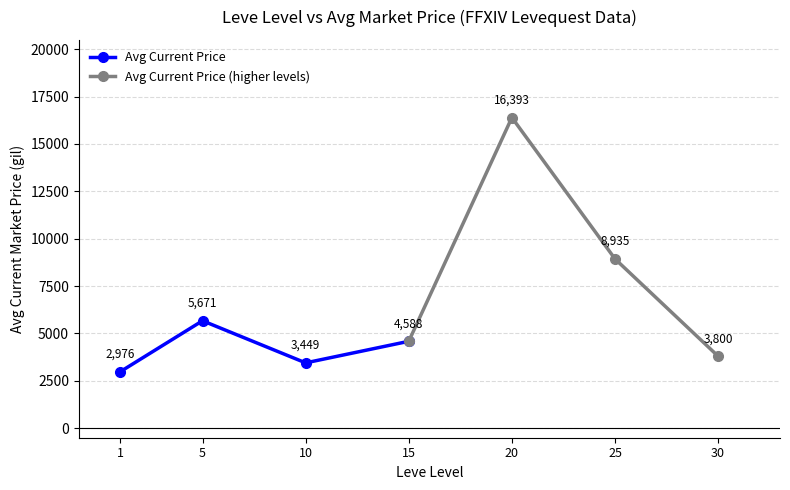

List the series in order of their peak value, lowest first.

Avg Current Price, Avg Current Price (higher levels)